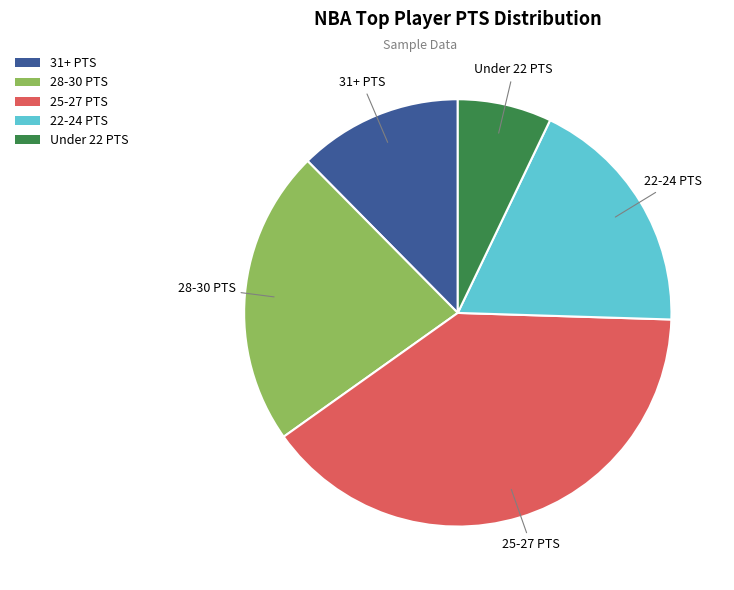

How many slices are in this pie chart?

5